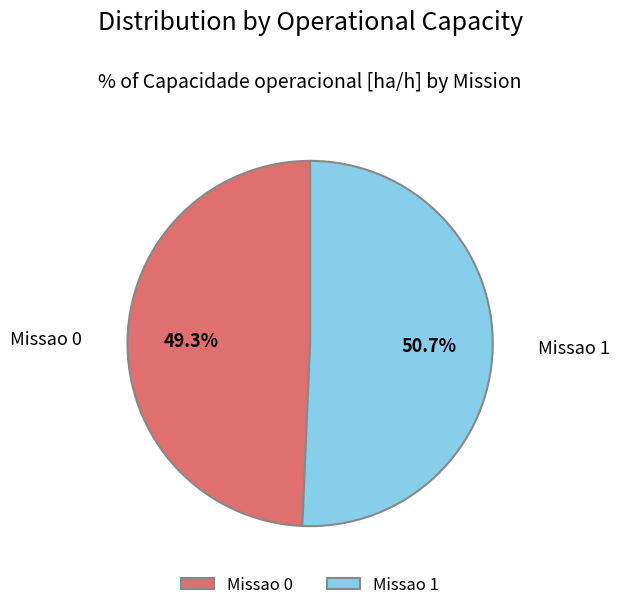

Is there any slice that represents more than half of the pie?

Yes